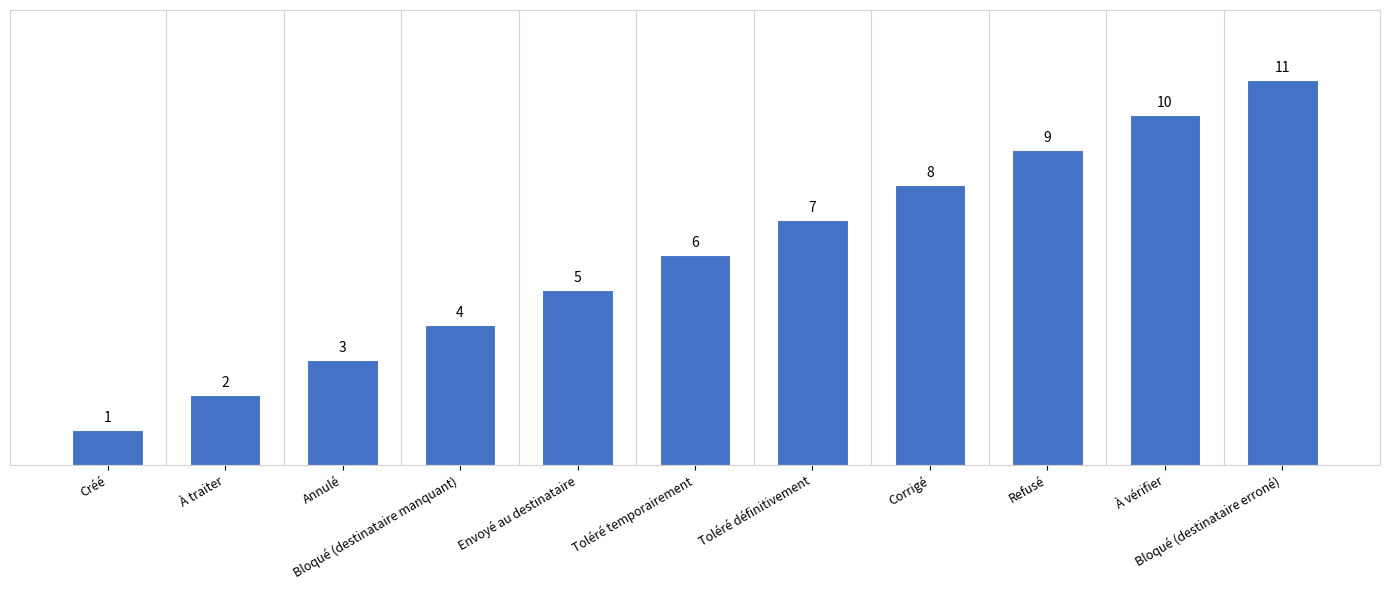

What position from the right is Refusé?

3